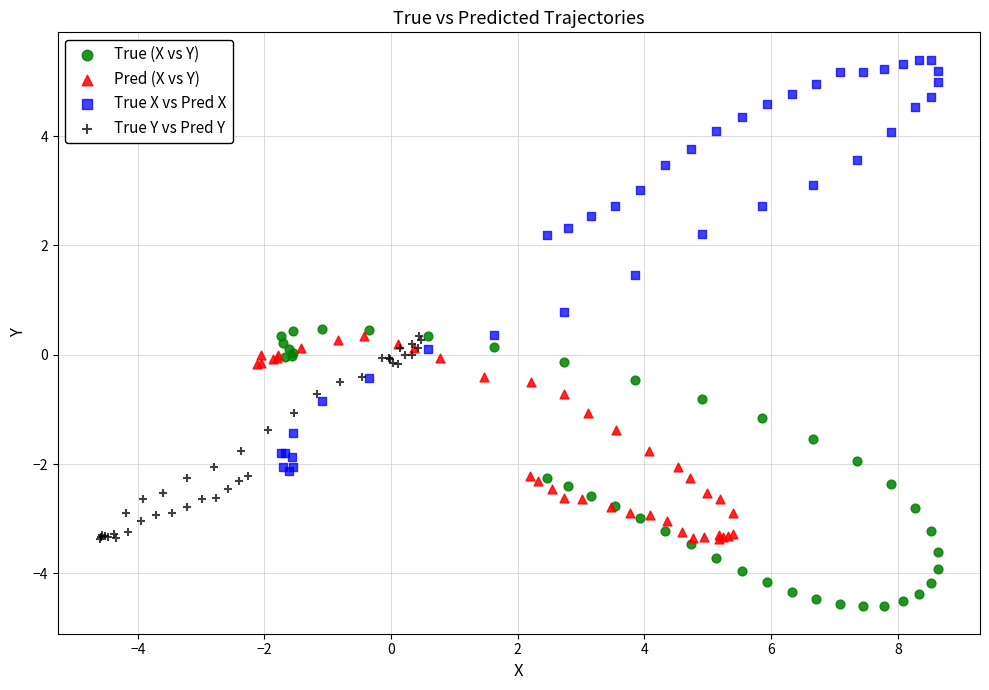

Which series has the largest Y range (max minus min)?

True X vs Pred X